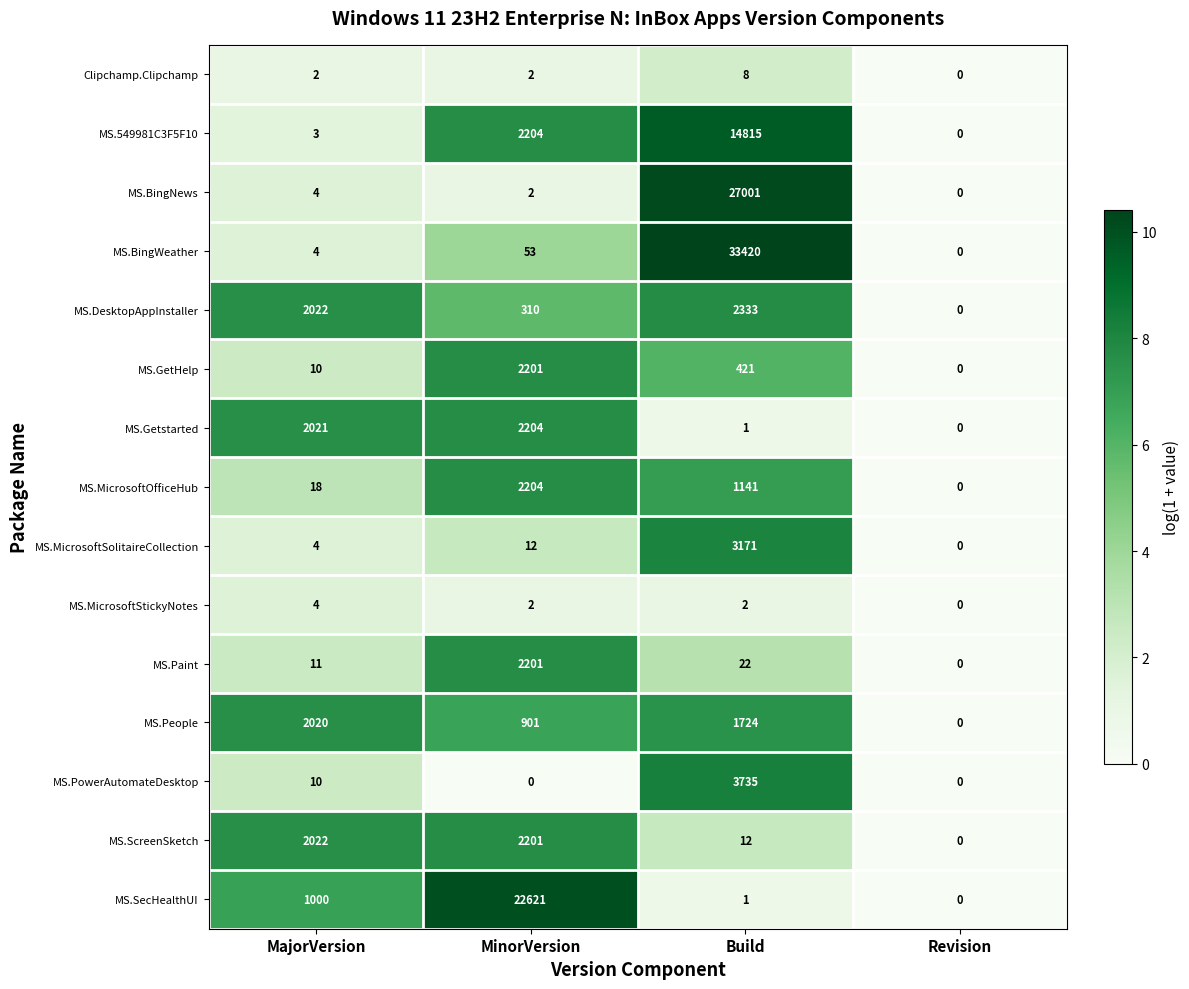

Which series has the largest total across all categories?

MS.BingWeather